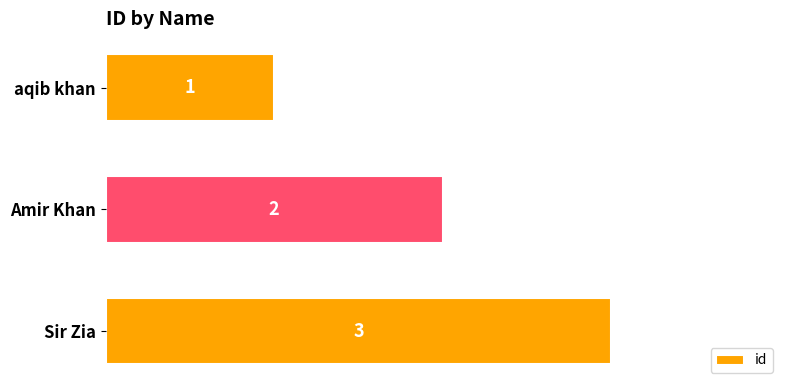

What is the change in value from Amir Khan to Sir Zia?

+1